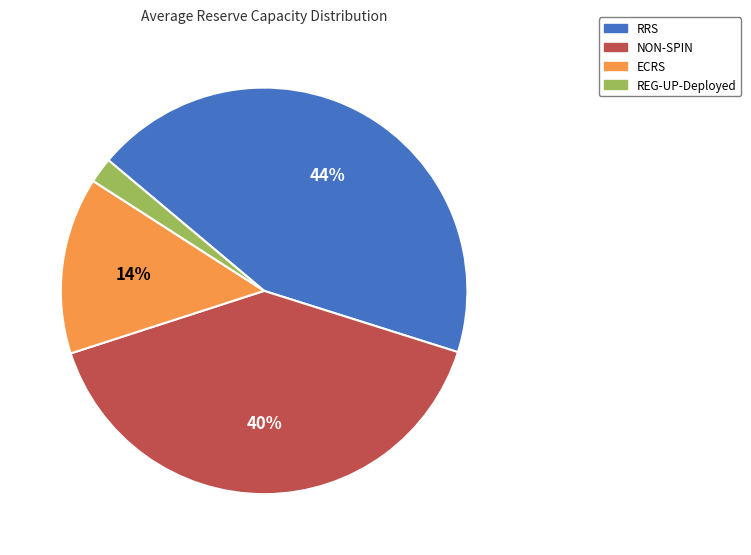

Which slice is the smallest?

REG-UP-Deployed